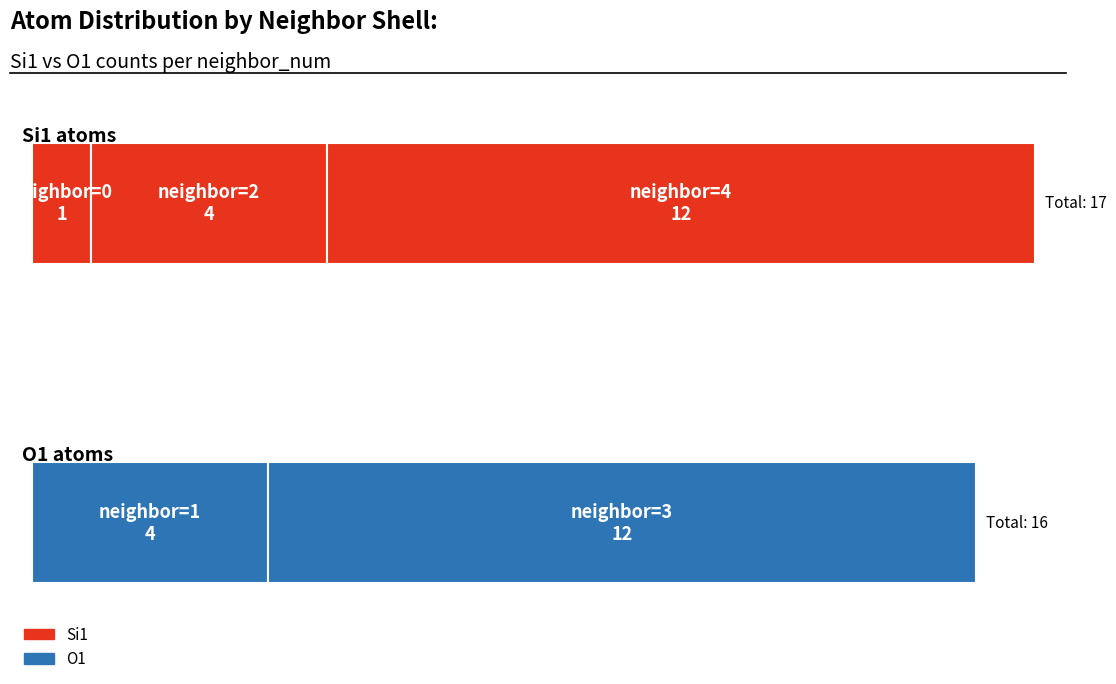

What is the difference between the highest and lowest values at 2?

8